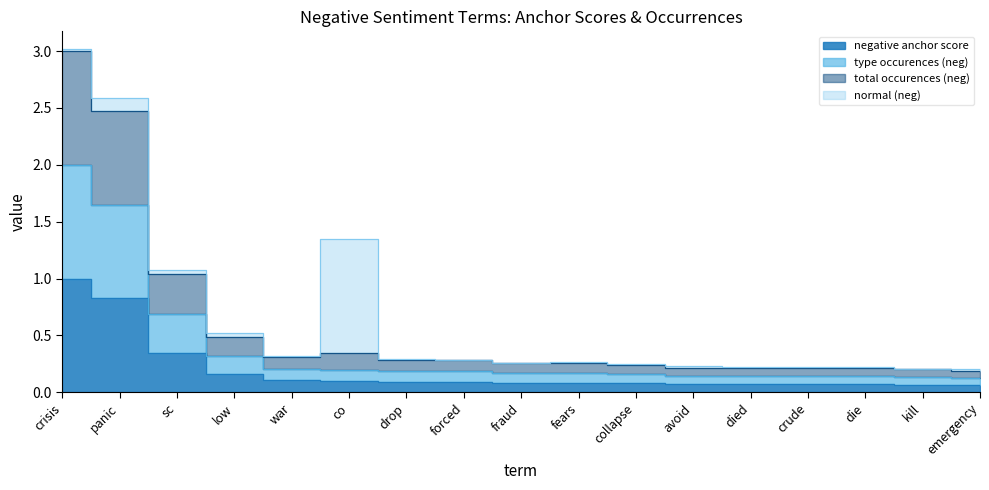

True or false: type occurences (neg) and negative anchor score intersect in this chart.

False